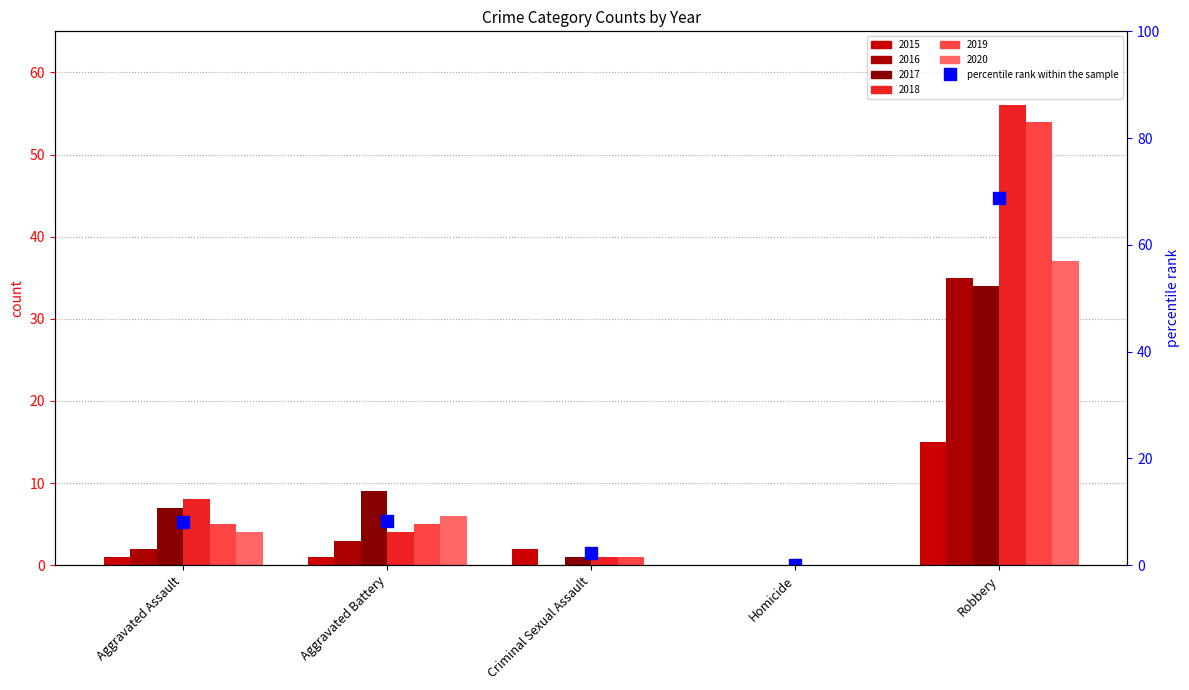

Does the chart contain stacked bars?

No